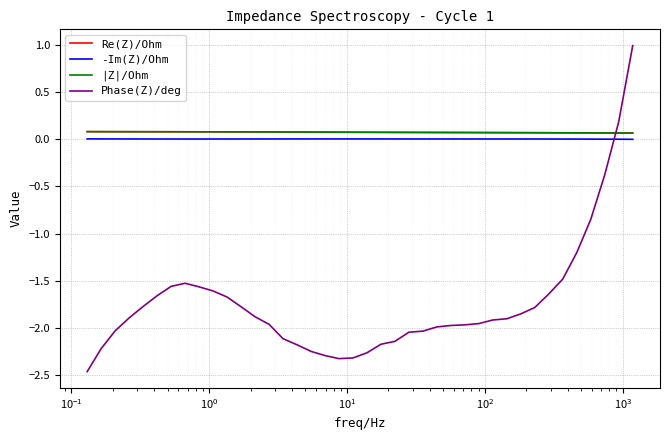

How many values in the -Im(Z)/Ohm series are below 0?

2